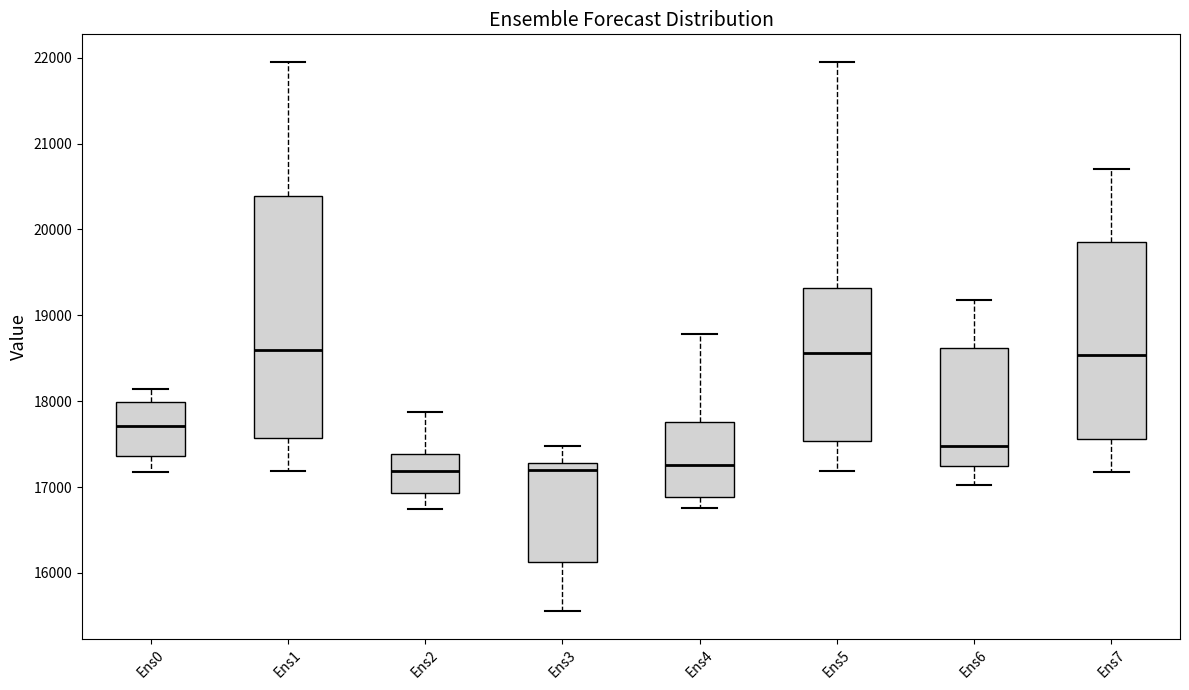

Reading left to right, transcribe this box plot: for each box, give where its median line is, the range the box spans, and where its two whiskers end, as read against the y-axis. The values are not printed on the chart, so give them approximately, as read against the axis.

Ens0: median 17700, box 17400 to 18000, whiskers 17200 to 18100
Ens1: median 18600, box 17600 to 20400, whiskers 17200 to 21900
Ens2: median 17200, box 16900 to 17400, whiskers 16700 to 17900
Ens3: median 17200, box 16100 to 17300, whiskers 15600 to 17500
Ens4: median 17300, box 16900 to 17800, whiskers 16800 to 18800
Ens5: median 18600, box 17500 to 19300, whiskers 17200 to 22000
Ens6: median 17500, box 17200 to 18600, whiskers 17000 to 19200
Ens7: median 18500, box 17600 to 19800, whiskers 17200 to 20700